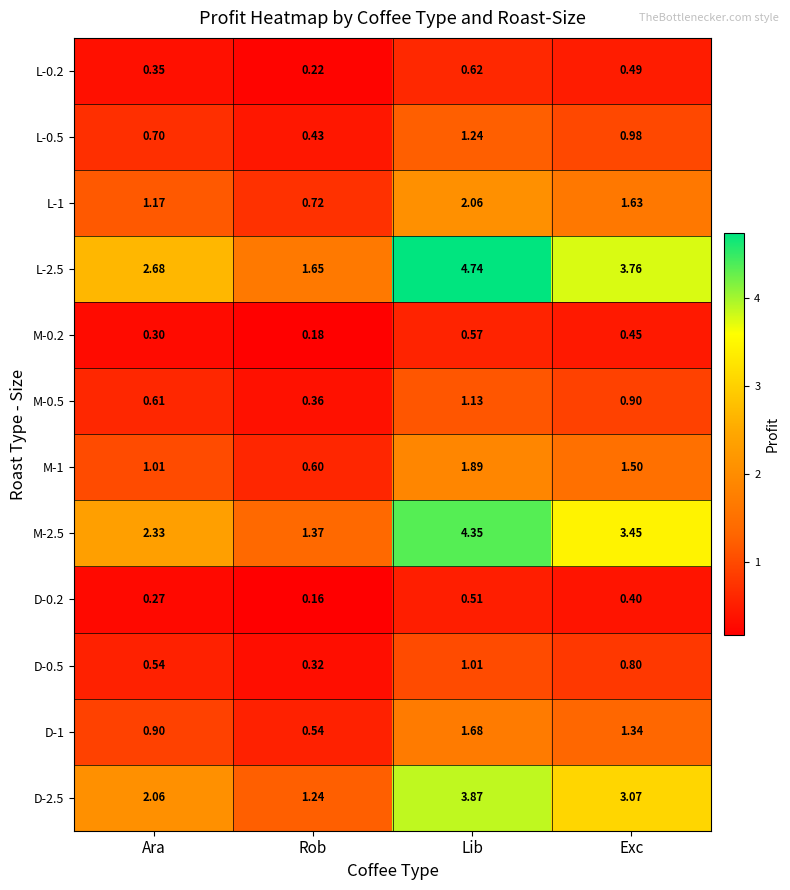

Which series has the widest spread of values?

L-2.5